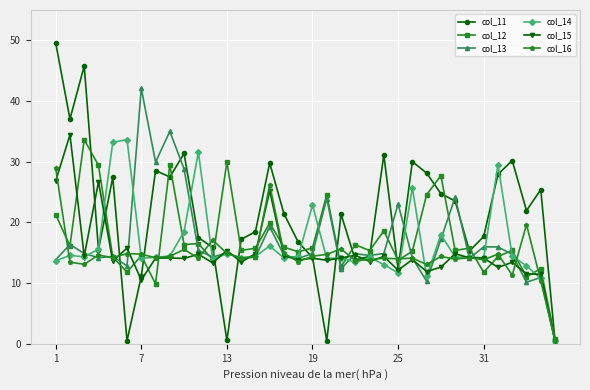

Which series has the widest spread of values?

col_11